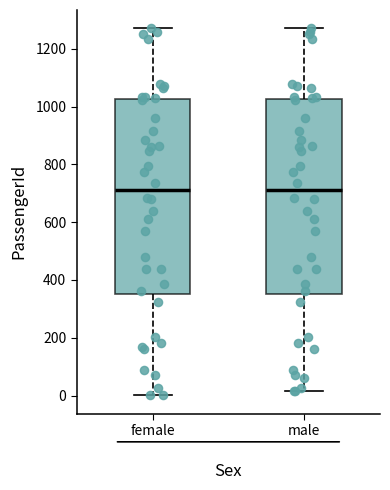

Reading left to right, transcribe this box plot: for each box, give where its median line is, the range the box spans, and where its two whiskers end, as read against the y-axis. The values are not printed on the chart, so give them approximately, as read against the axis.

female: median 720, box 360 to 1020, whiskers 0 to 1280
male: median 720, box 360 to 1020, whiskers 20 to 1280